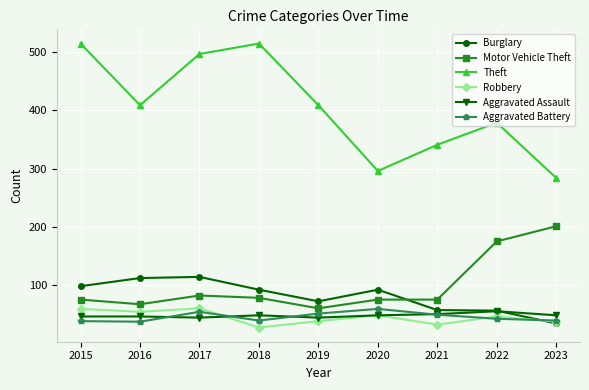

Is this an area chart (filled region under the line)?

No